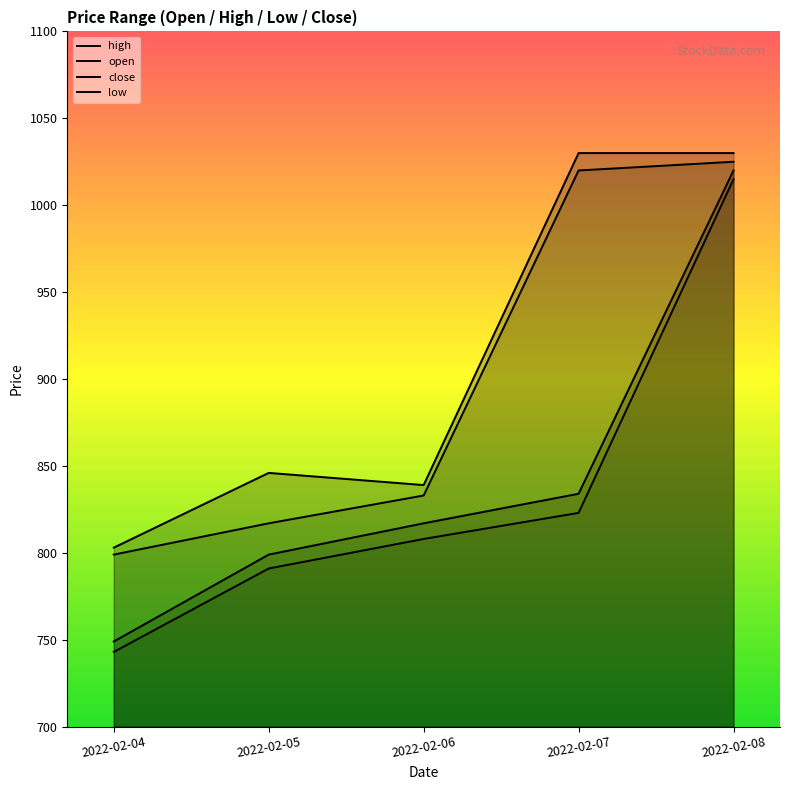

What is the total value across all series at 2022-02-05?

3253